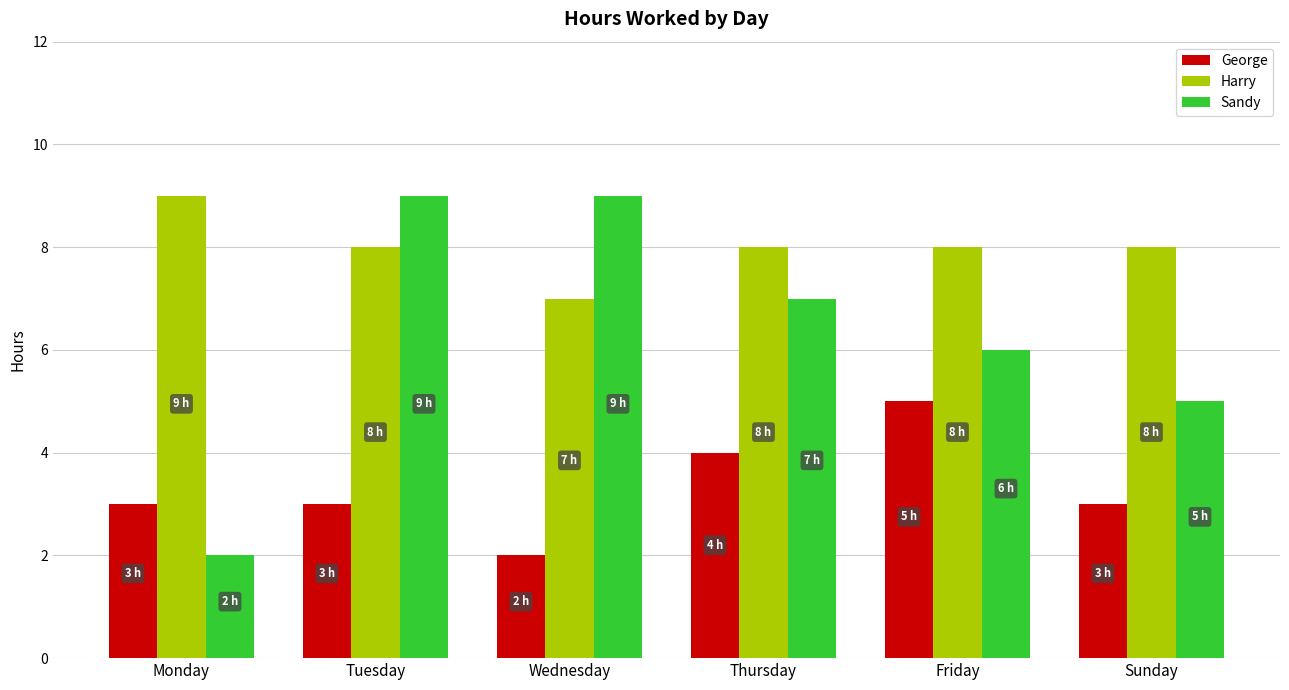

How many George values are between 3 and 4?

4